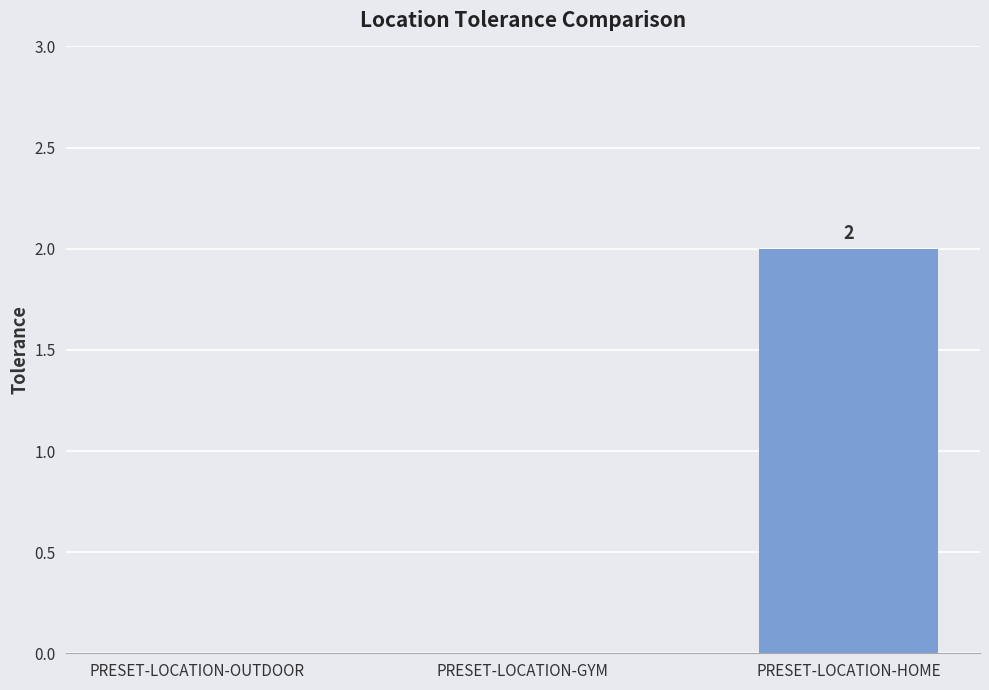

Reading left to right, extract all data points from this chart.

0	0	2